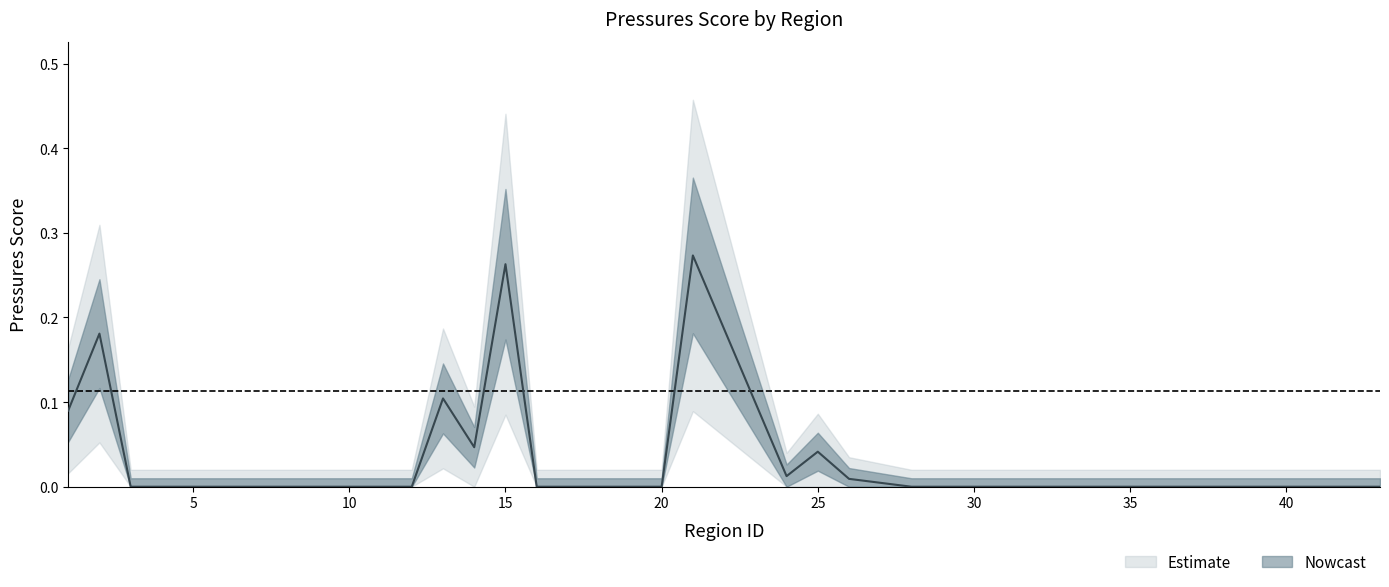

Does the chart have visible grid lines?

No